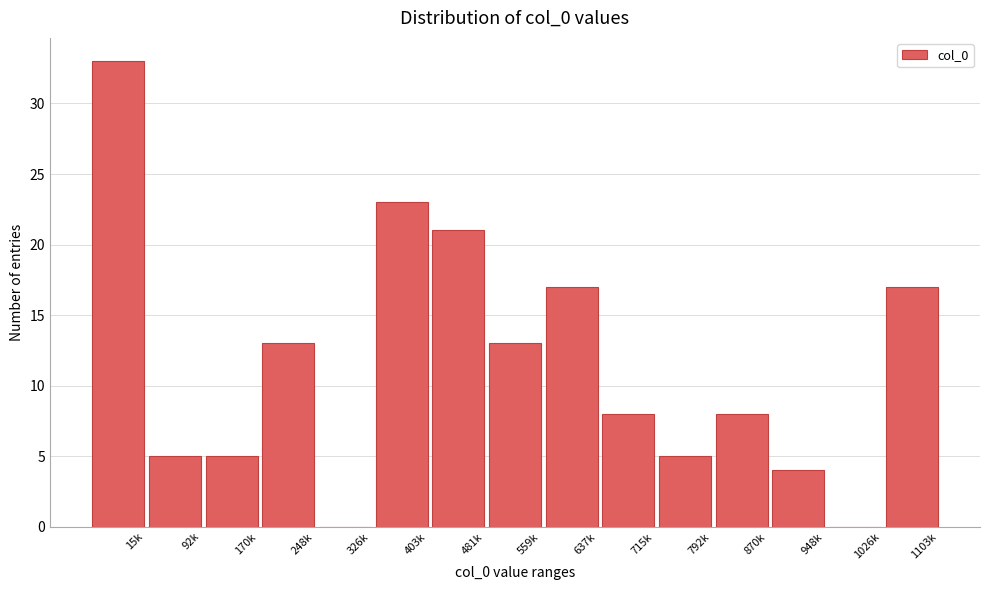

Reading right to left, list all the values displayed in this chart.

1103k=17	1026k=0	948k=4	870k=8	792k=5	715k=8	637k=17	559k=13	481k=21	403k=23	326k=0	248k=13	170k=5	92k=5	15k=33